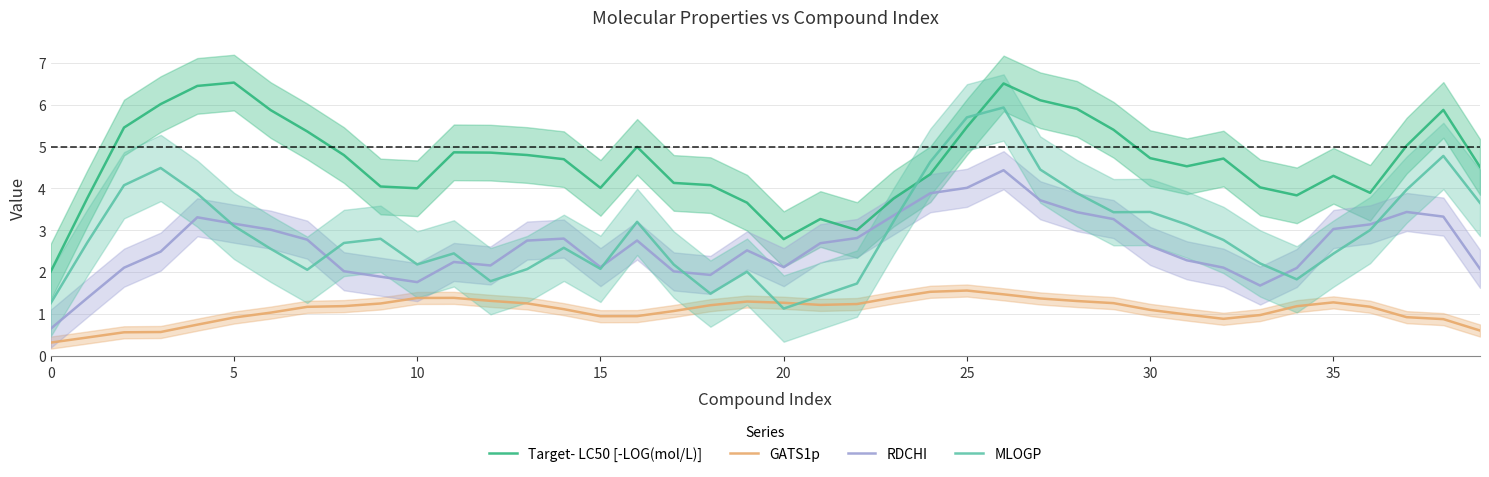

True or false: GATS1p and MLOGP cross at least once.

True